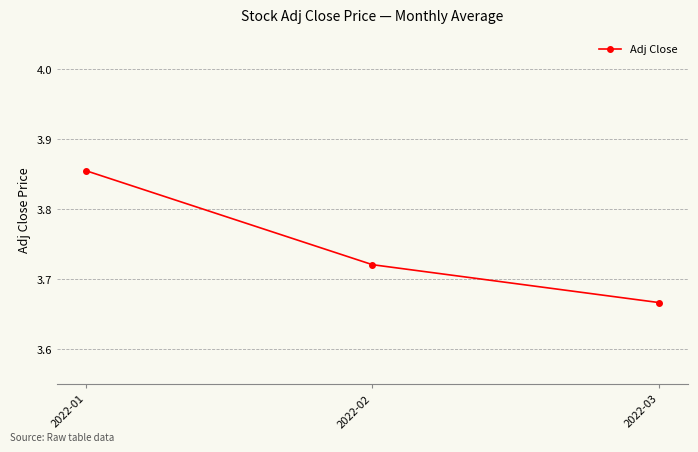

At which label is the value closest to 3?

2022-03